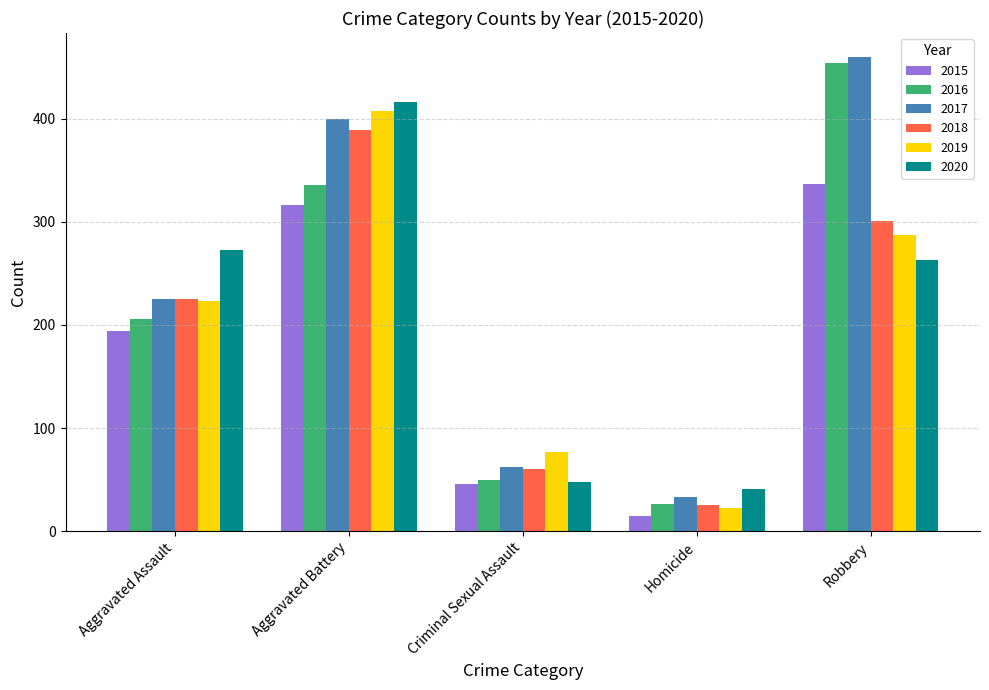

How many distinct data groups are displayed?

6